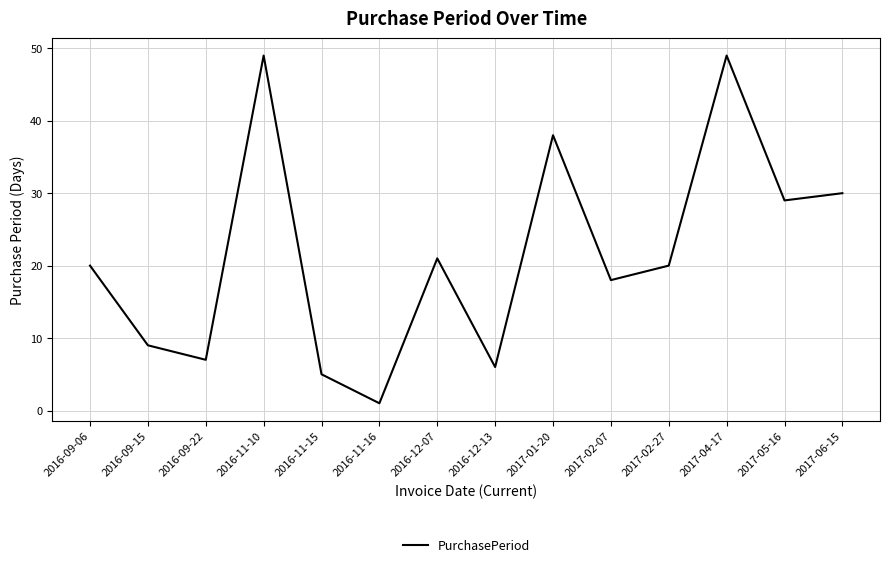

True or false: the data shows 27 at 2016-09-06.

False